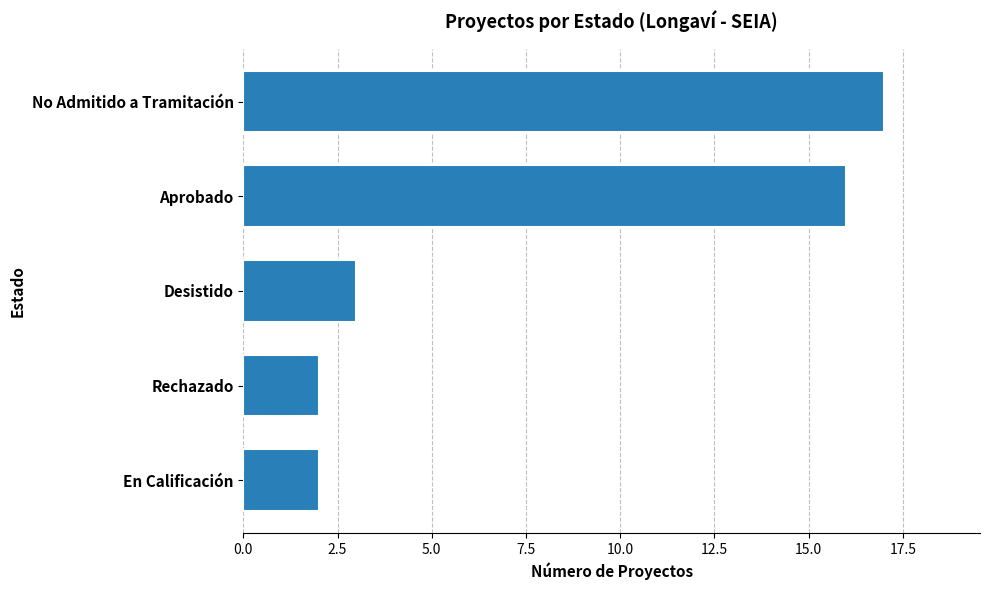

Are the bars grouped side by side (vs. stacked)?

No